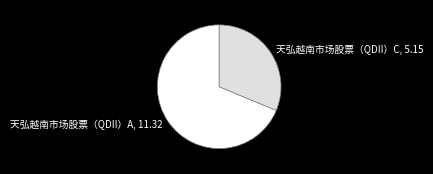

Is the sum of 天弘越南市场股票（QDII）C and 天弘越南市场股票（QDII）A greater than half?

Yes